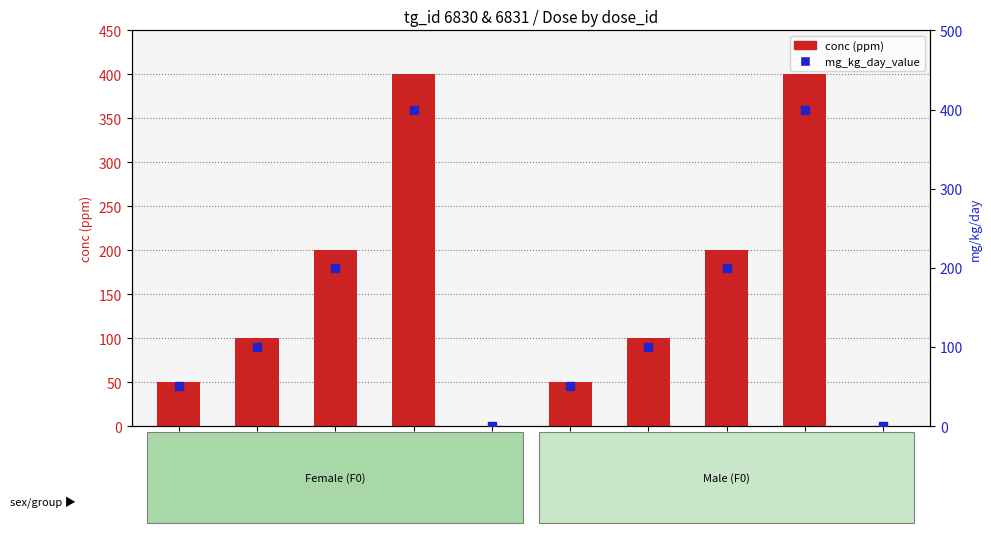

Which series reaches the minimum Y coordinate?

conc (ppm)